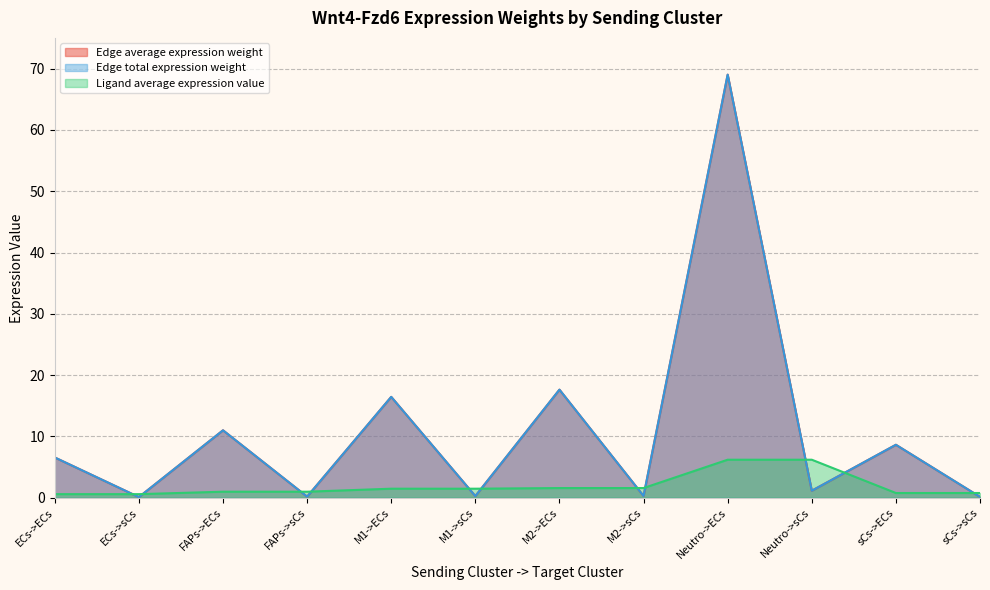

Between which two adjacent categories do Edge total expression weight and Ligand average expression value first intersect?

ECs->ECs and ECs->sCs